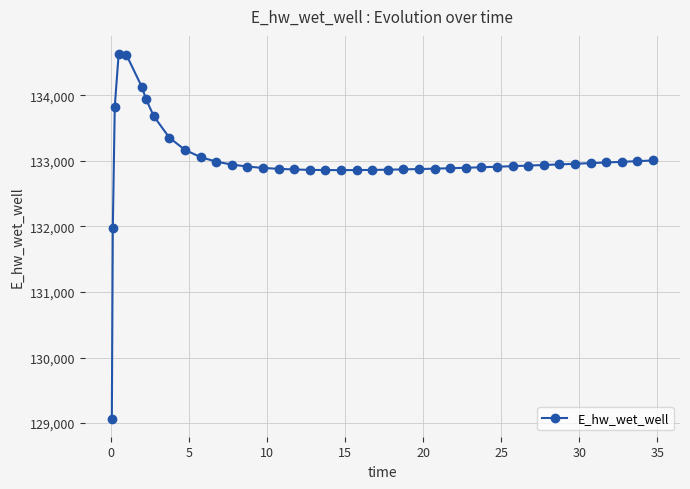

What is the difference between the maximum and minimum values?

5556.5